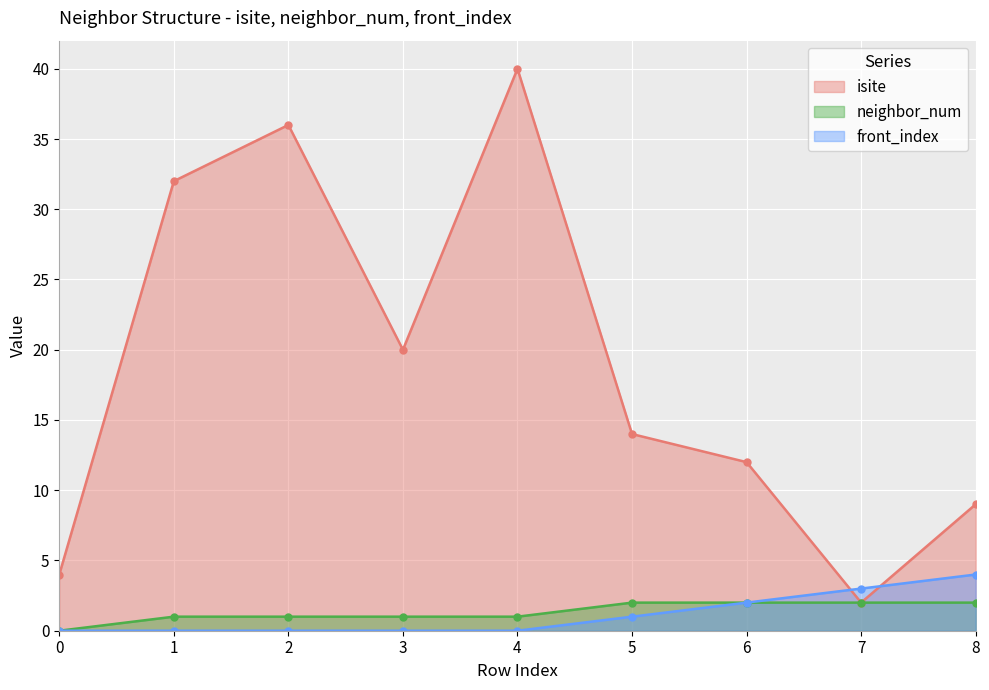

How many data points in neighbor_num are less than 1?

1